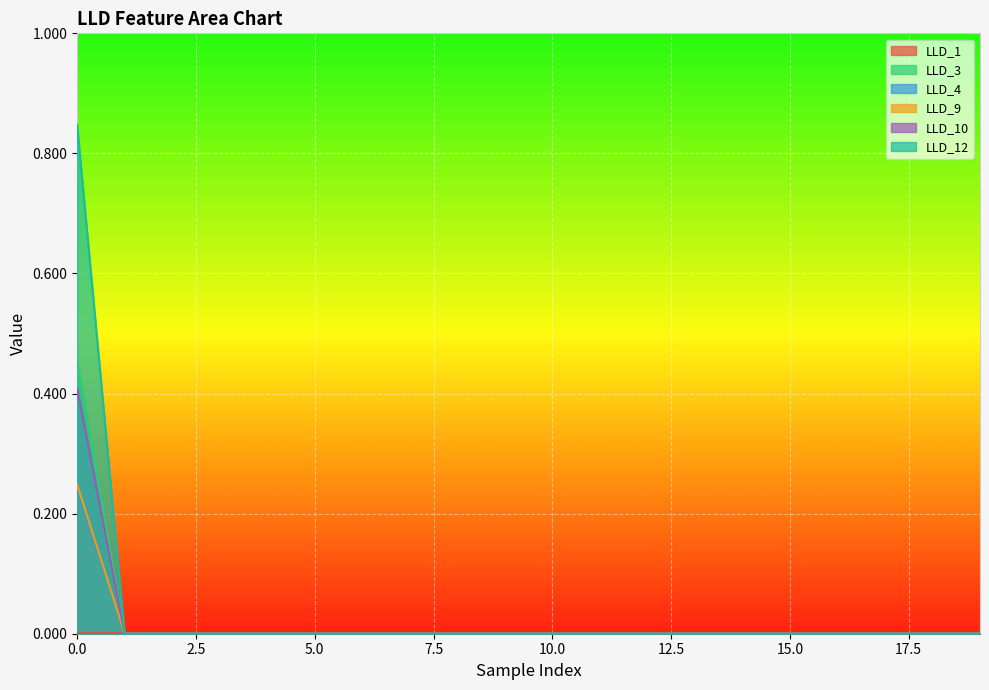

At how many categories does at least one series exceed 0?

20